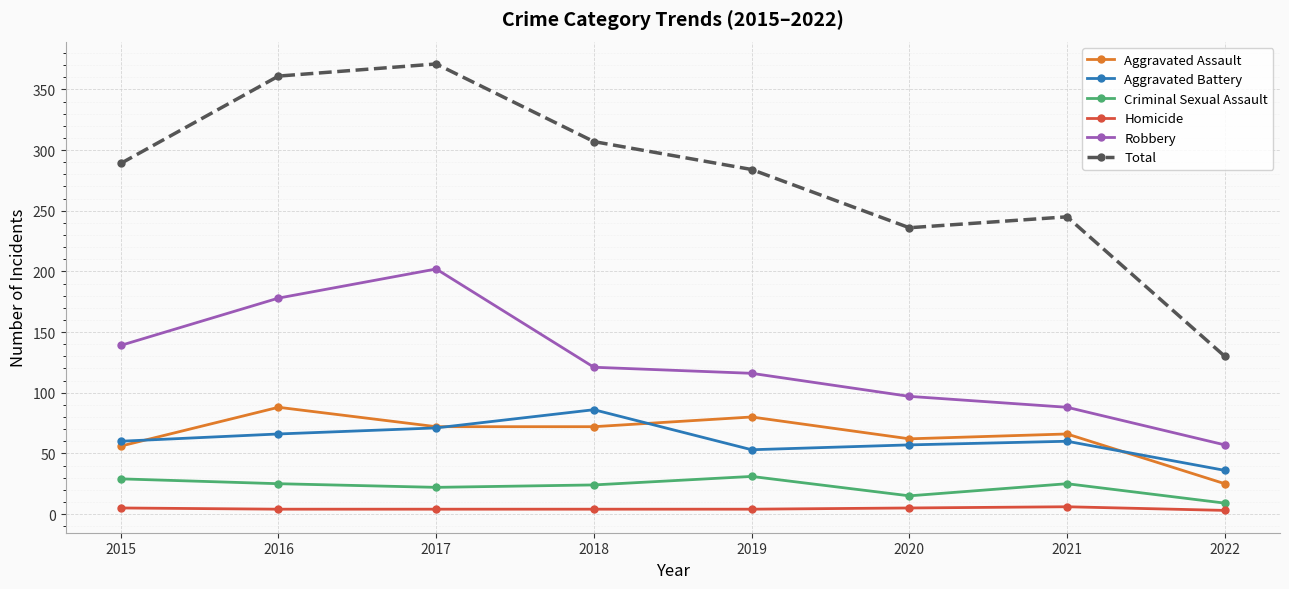

What is the spread (max minus min) of values at 2016?

357